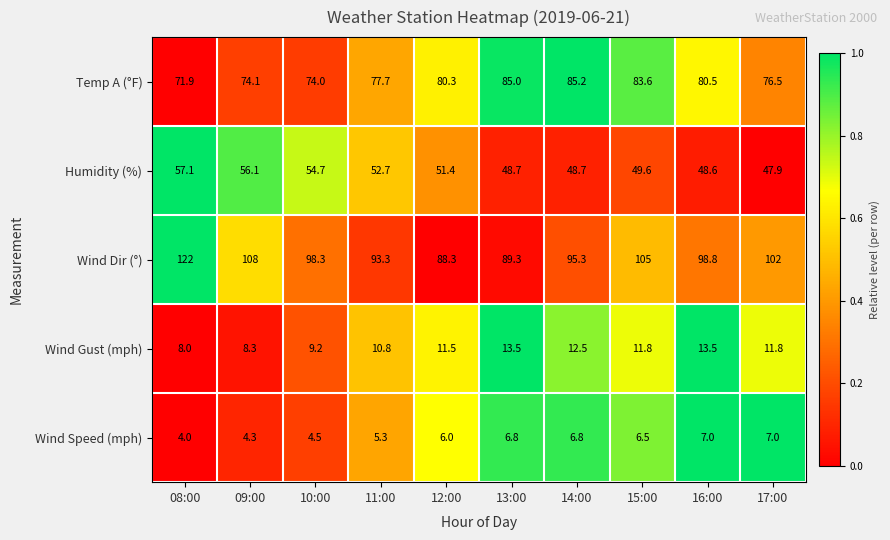

What is the average value of the Wind Speed (mph) series?

5.8